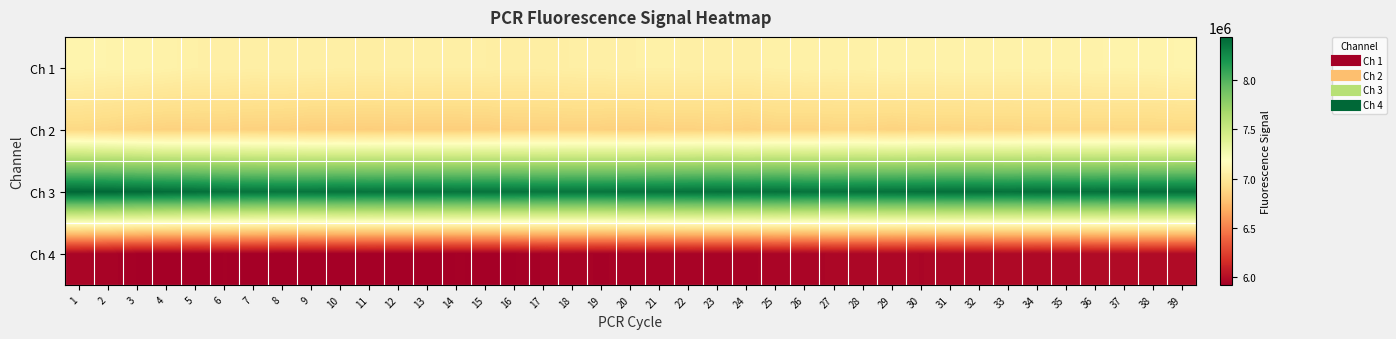

Between 13 and 12, which is larger?

13